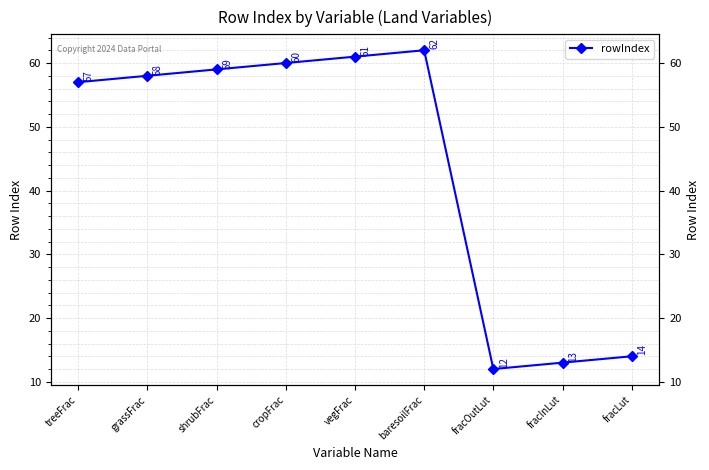

Between shrubFrac and baresoilFrac, which is larger?

baresoilFrac